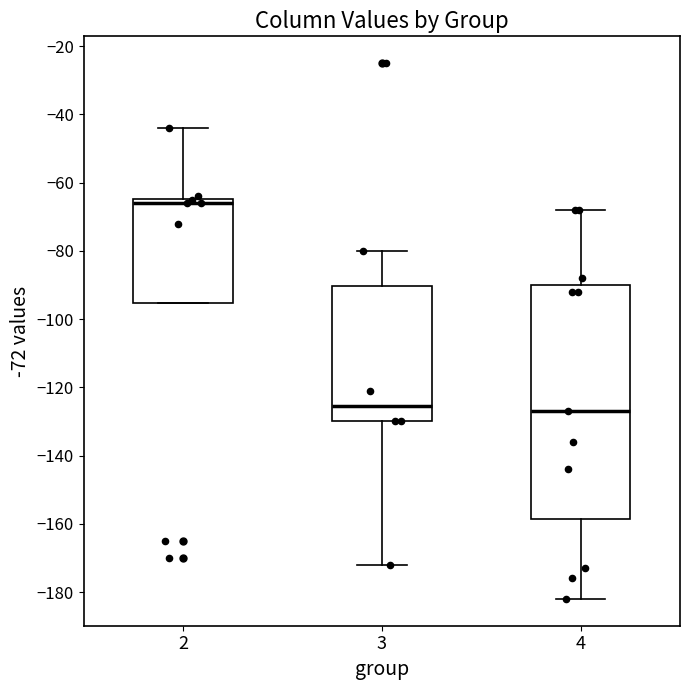

Where is the upper edge of the box at x = 2 on the y-axis? The values are not printed on the chart, so give them approximately, as read against the axis.

-64